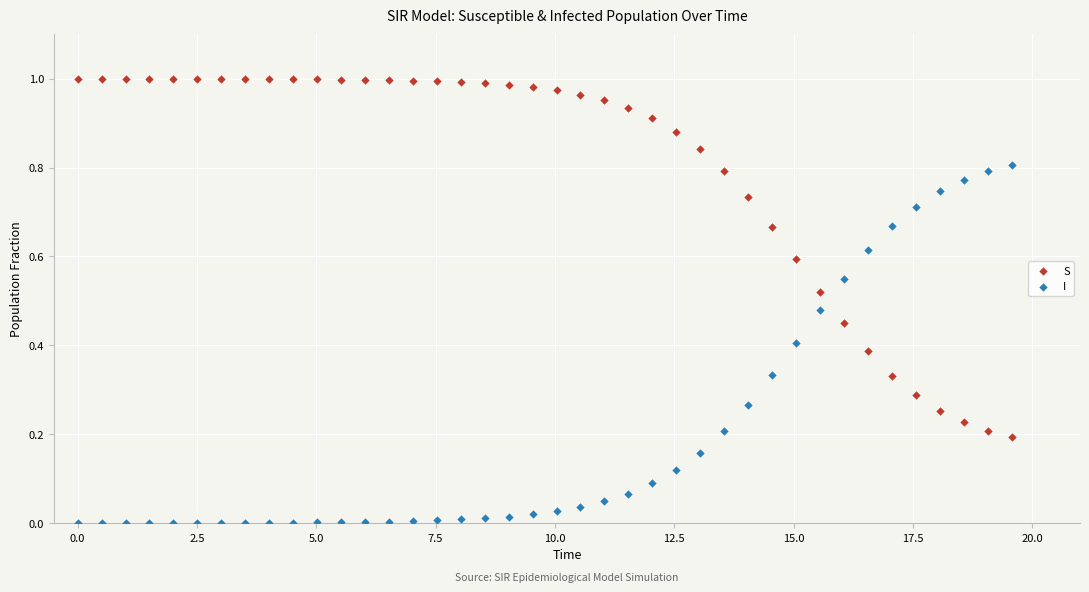

Which series reaches the minimum Y coordinate?

I